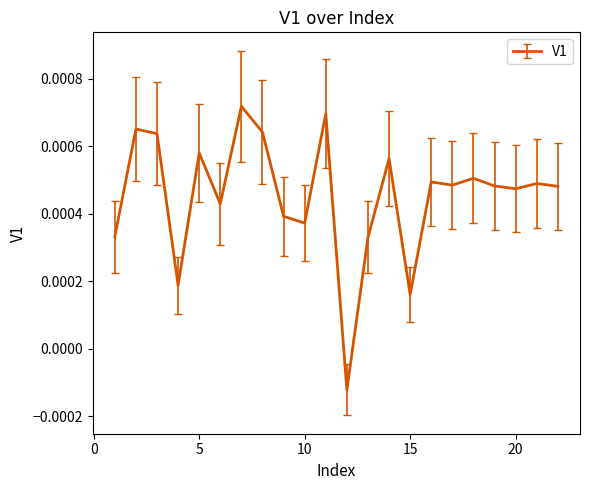

How many series are shown in this chart?

1